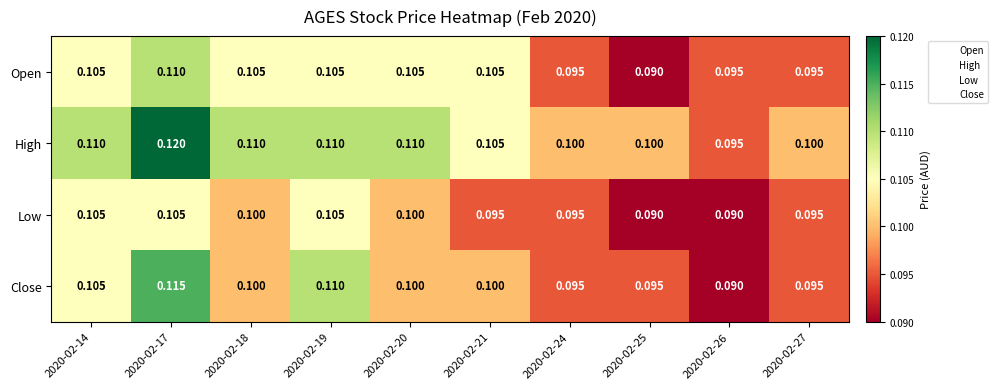

Between 2020-02-18 and 2020-02-25, which series saw the biggest shift?

Open